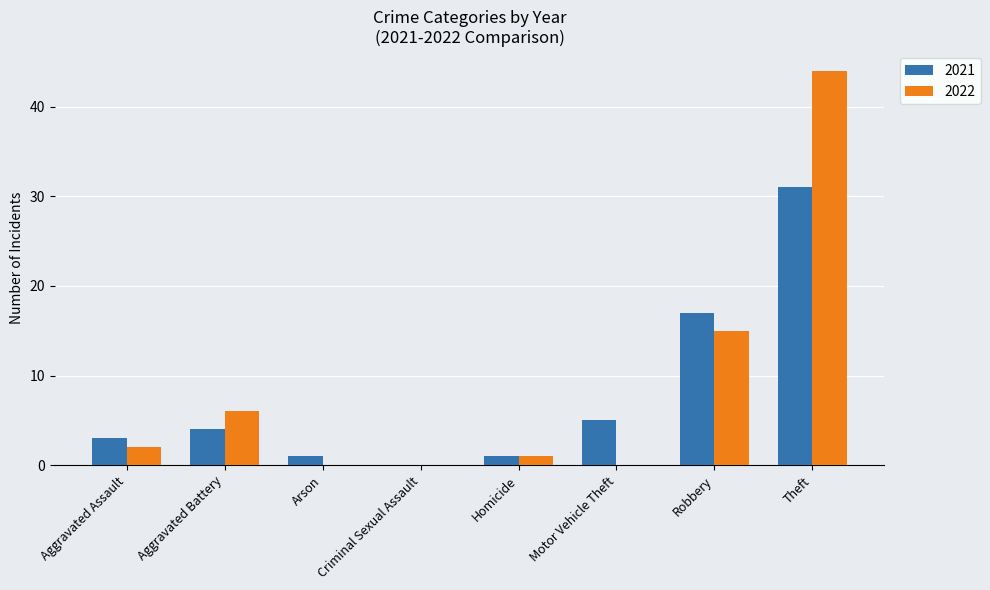

What is the approximate value of 2022 at Theft?

44